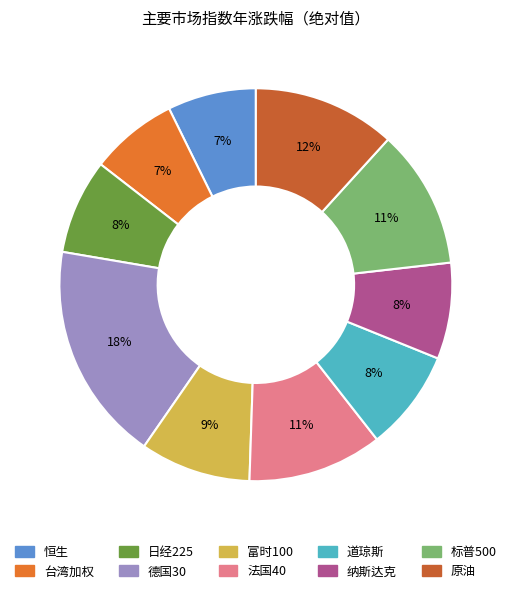

To the nearest percent, what percentage of the pie is 道琼斯?

8%